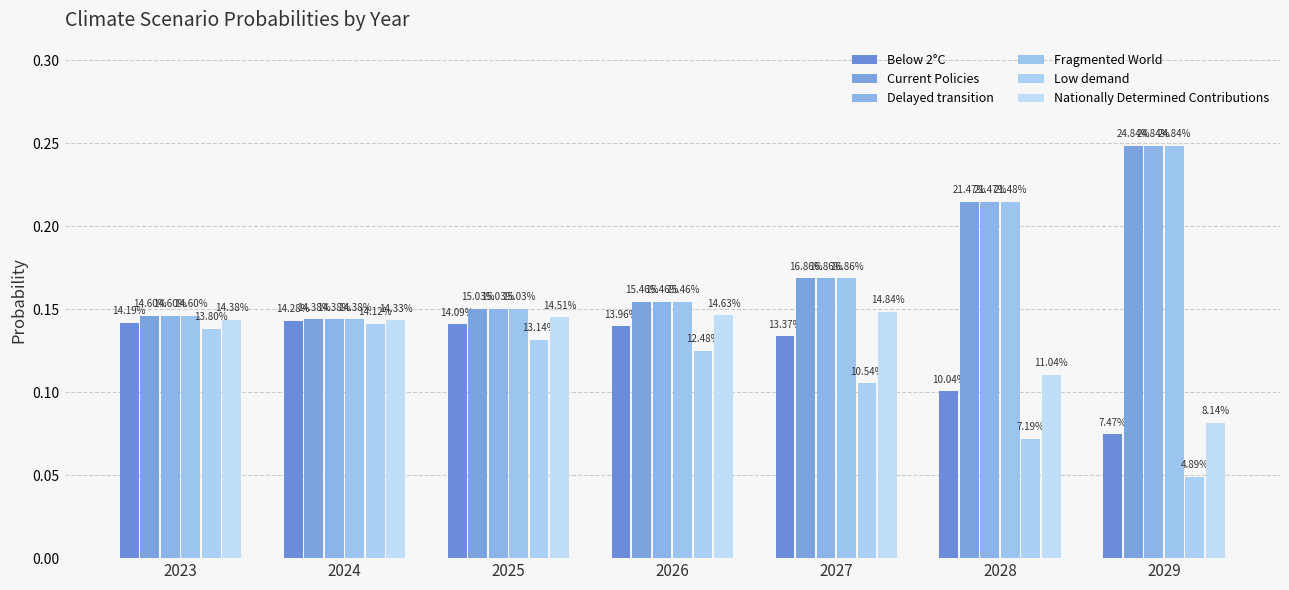

What is the greatest value displayed?

0.2